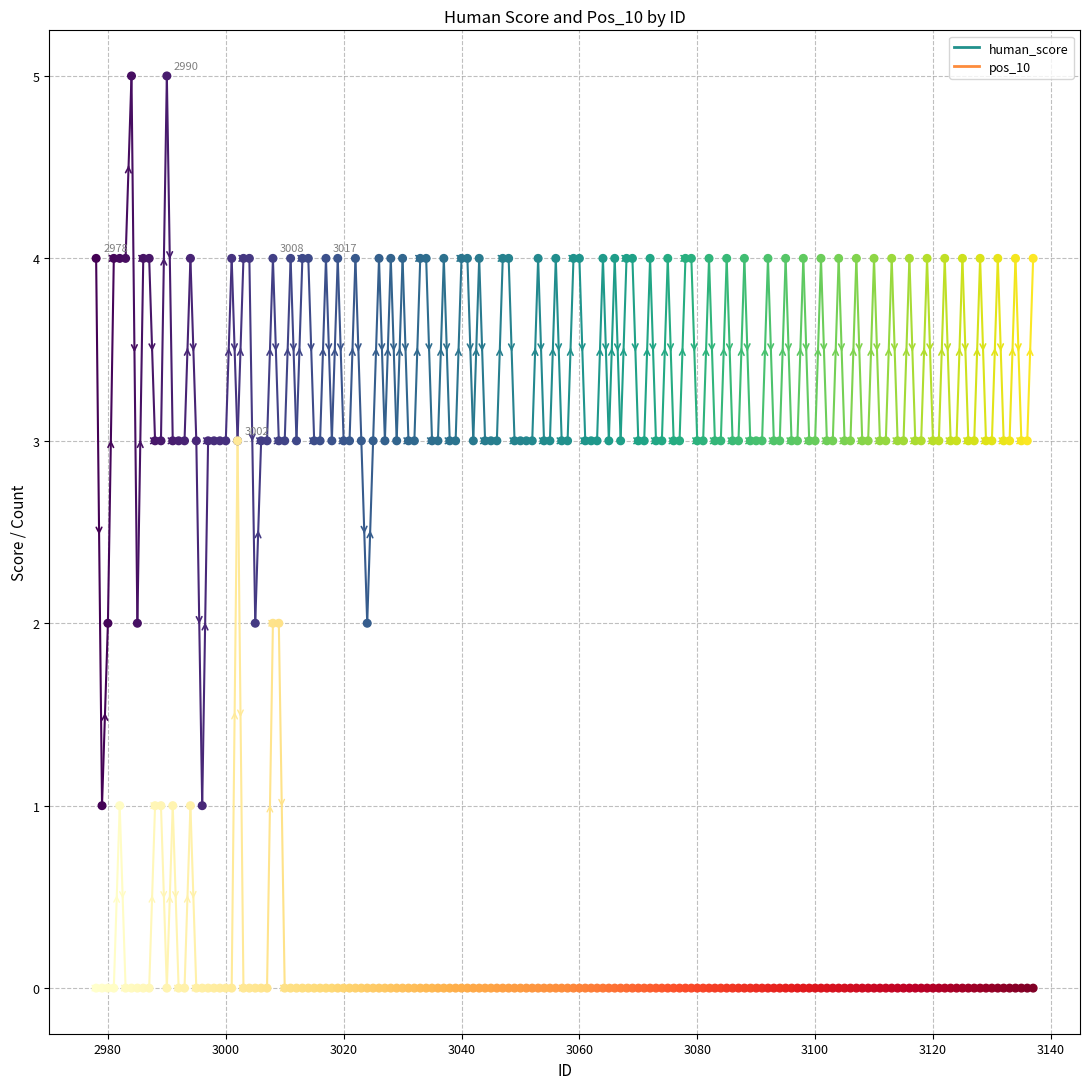

Is the value of pos_10 at 2960 greater than the value of human_score at 2960?

No